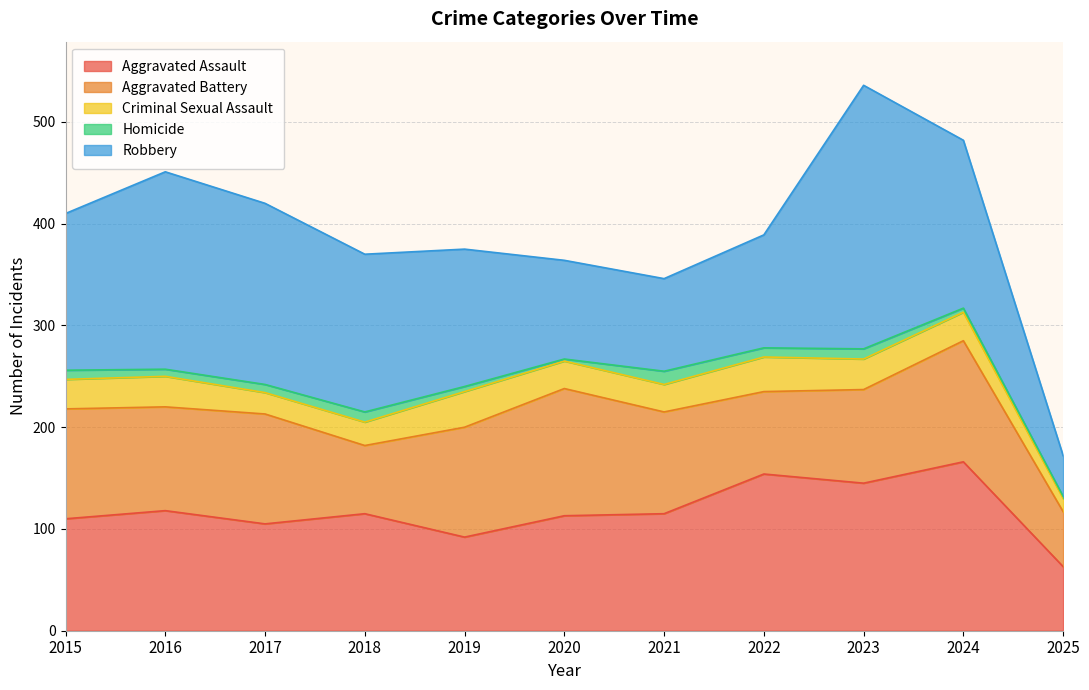

How many categories are shown in the chart?

11